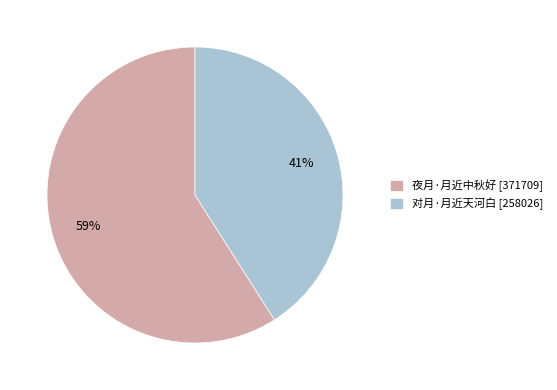

How many slices are in this pie chart?

2